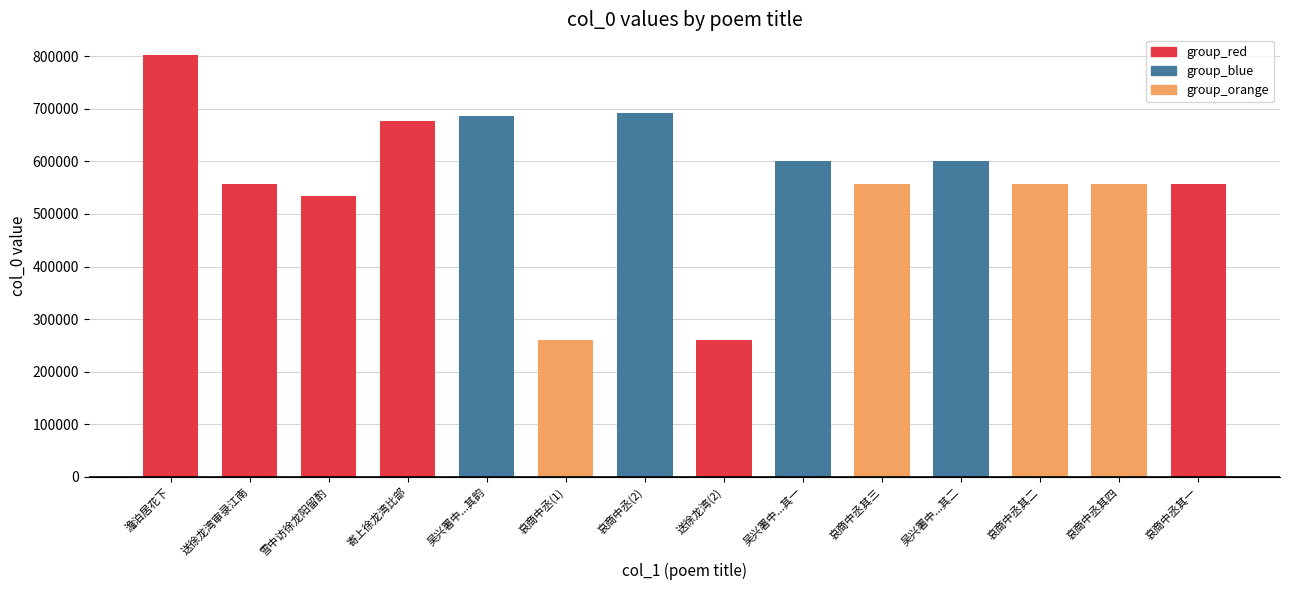

How many categories are shown in the chart?

14